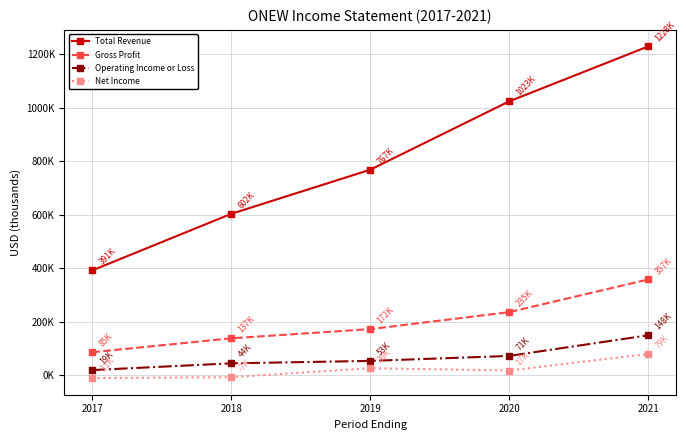

At which label is Gross Profit closest to 221600?

2020